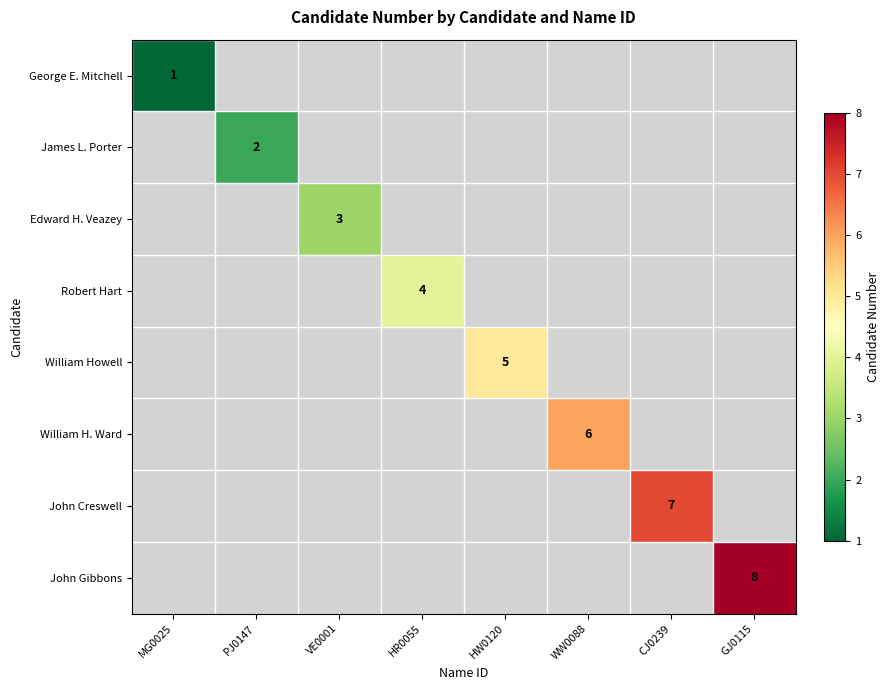

The James L. Porter series shows 3 at PJ0147. True or false?

False